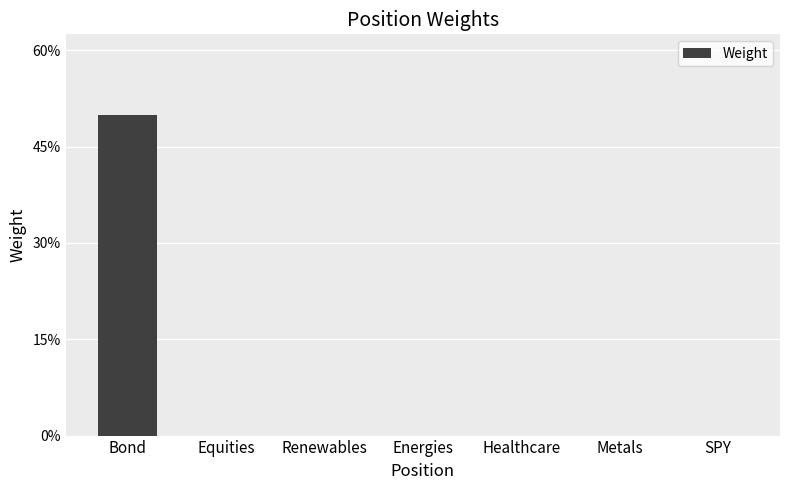

How many distinct data groups are displayed?

1